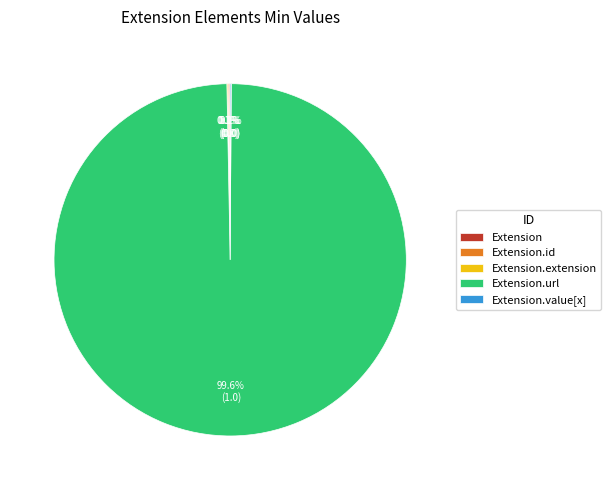

Is there a majority slice in this chart?

Yes